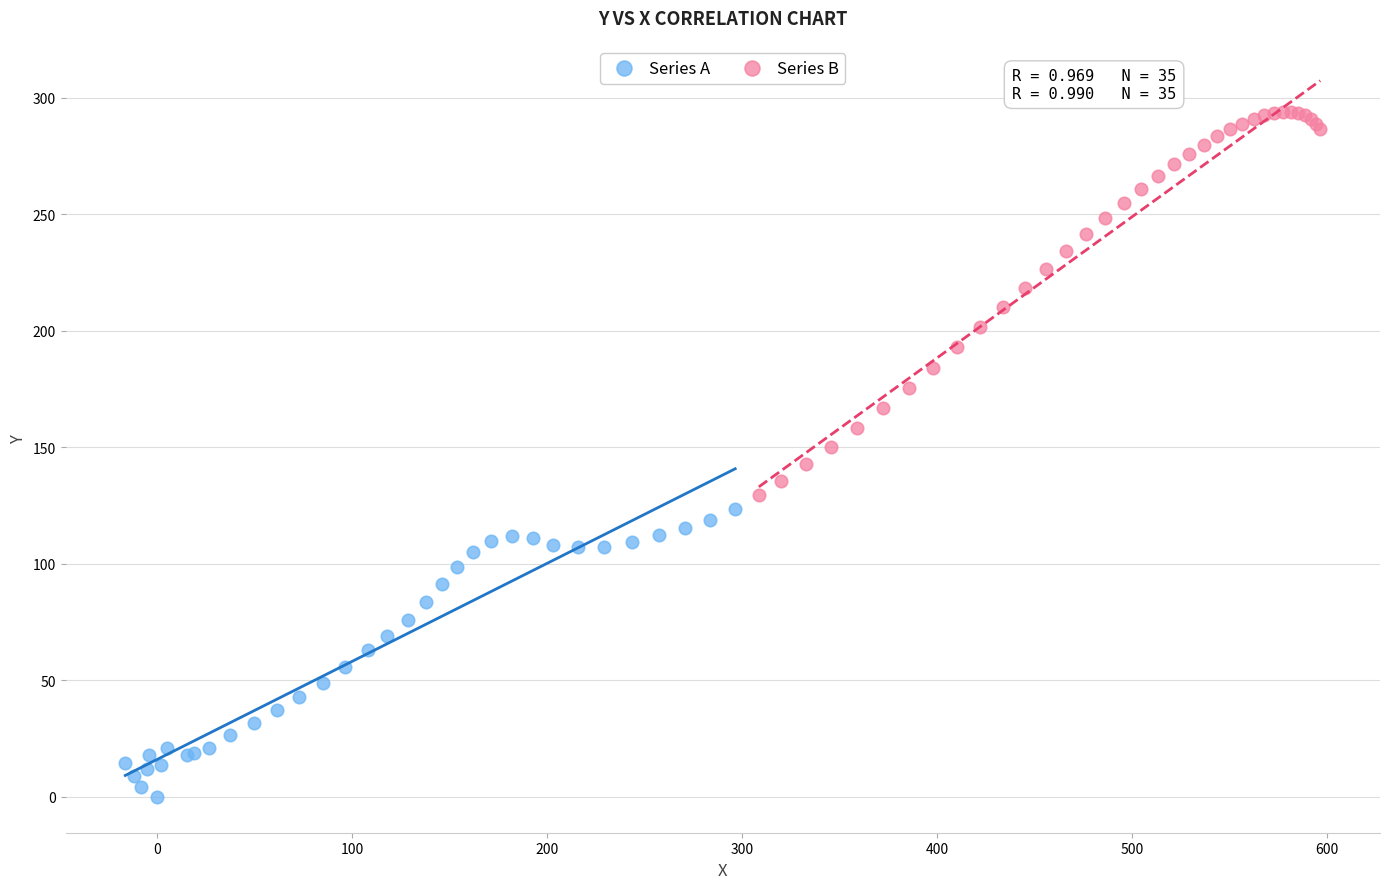

Which series has the widest spread of Y values?

Series B